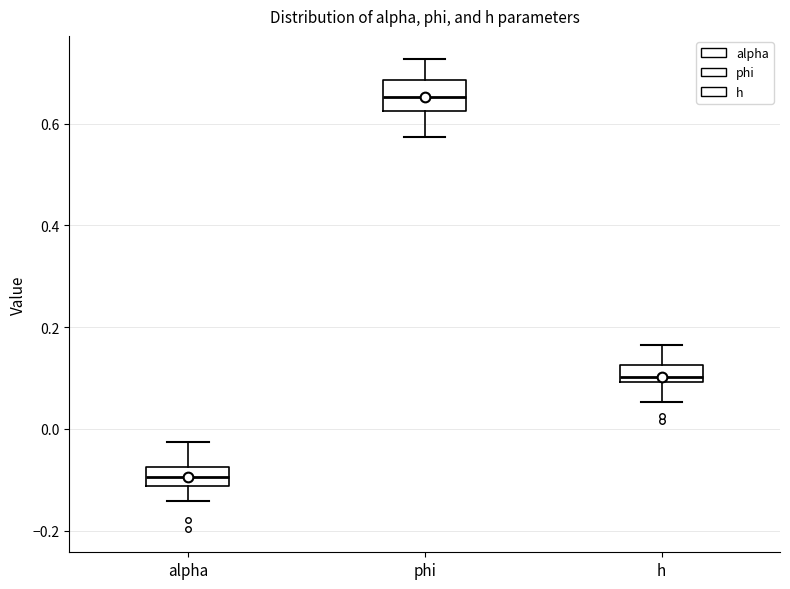

Which box is the tallest, from its lower edge to its upper edge?

phi